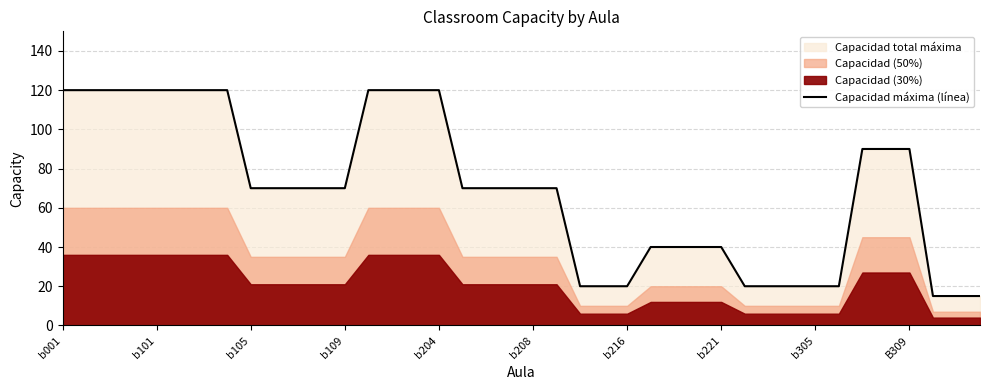

What position from the left is 14?

15